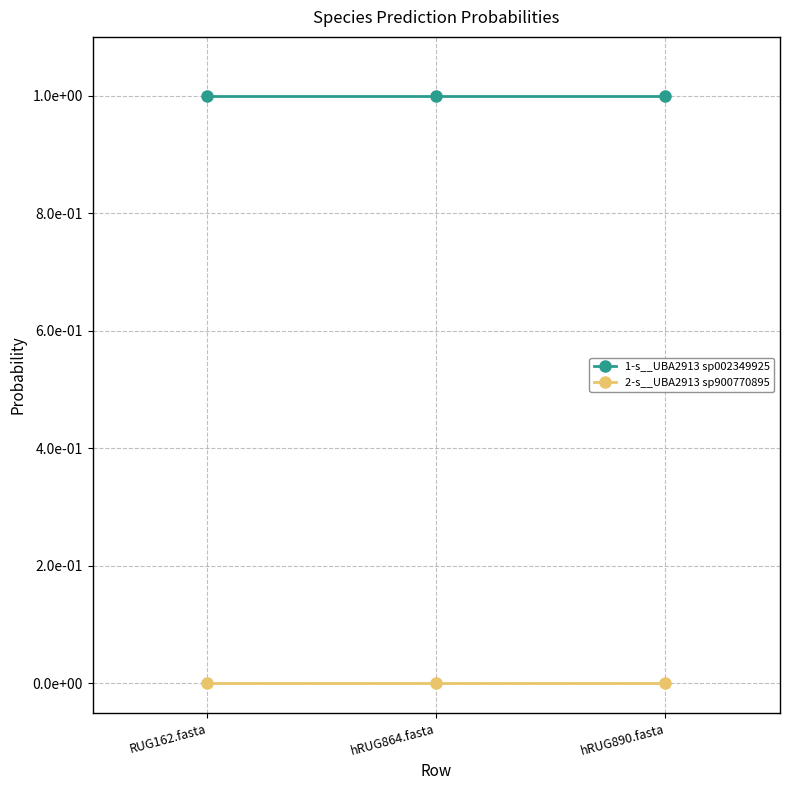

What are all the series names shown in the legend?

1-s__UBA2913 sp002349925, 2-s__UBA2913 sp900770895